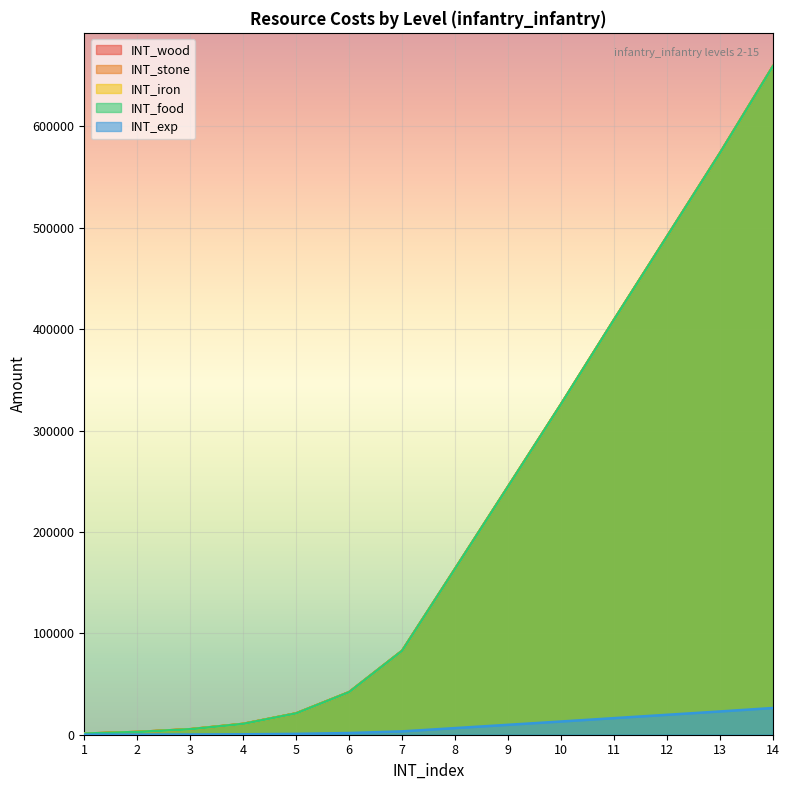

True or false: INT_food has a value of 82740 at 7.

True